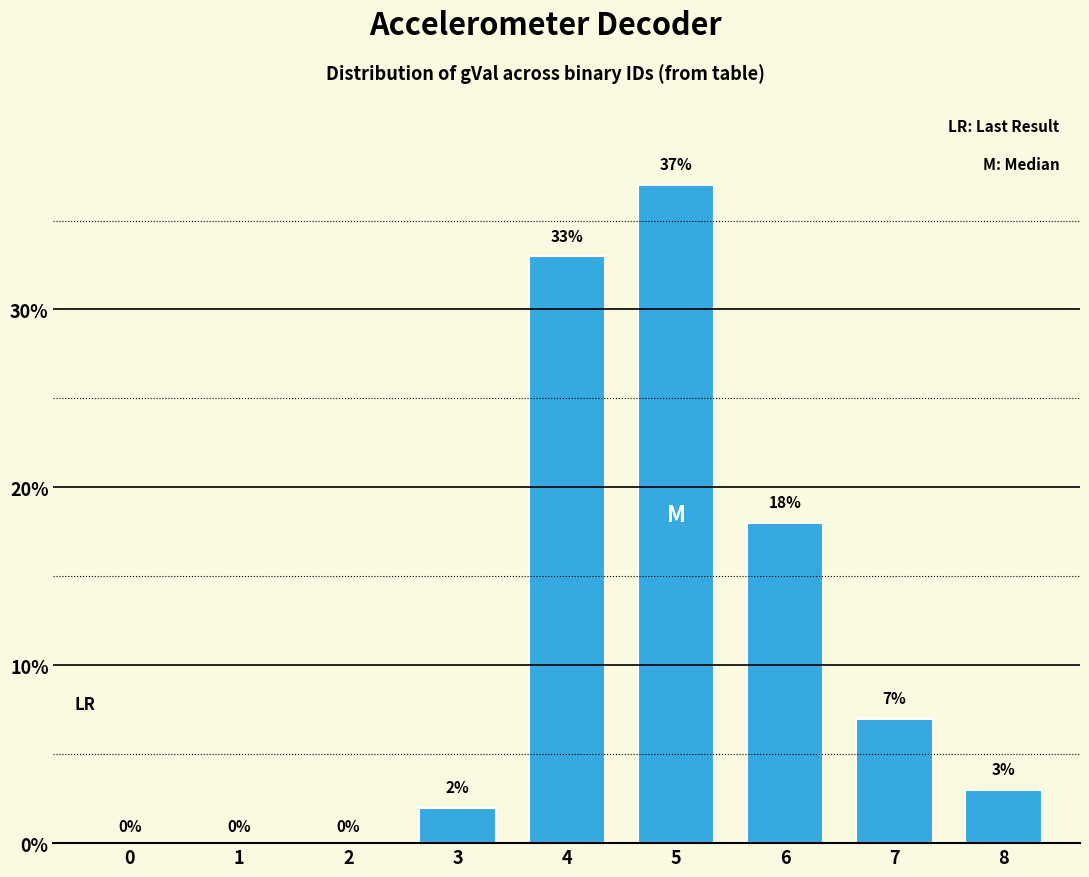

Reading left to right, transcribe all the data shown in this chart.

0=0	1=0	2=0	3=2	4=33	5=37	6=18	7=7	8=3